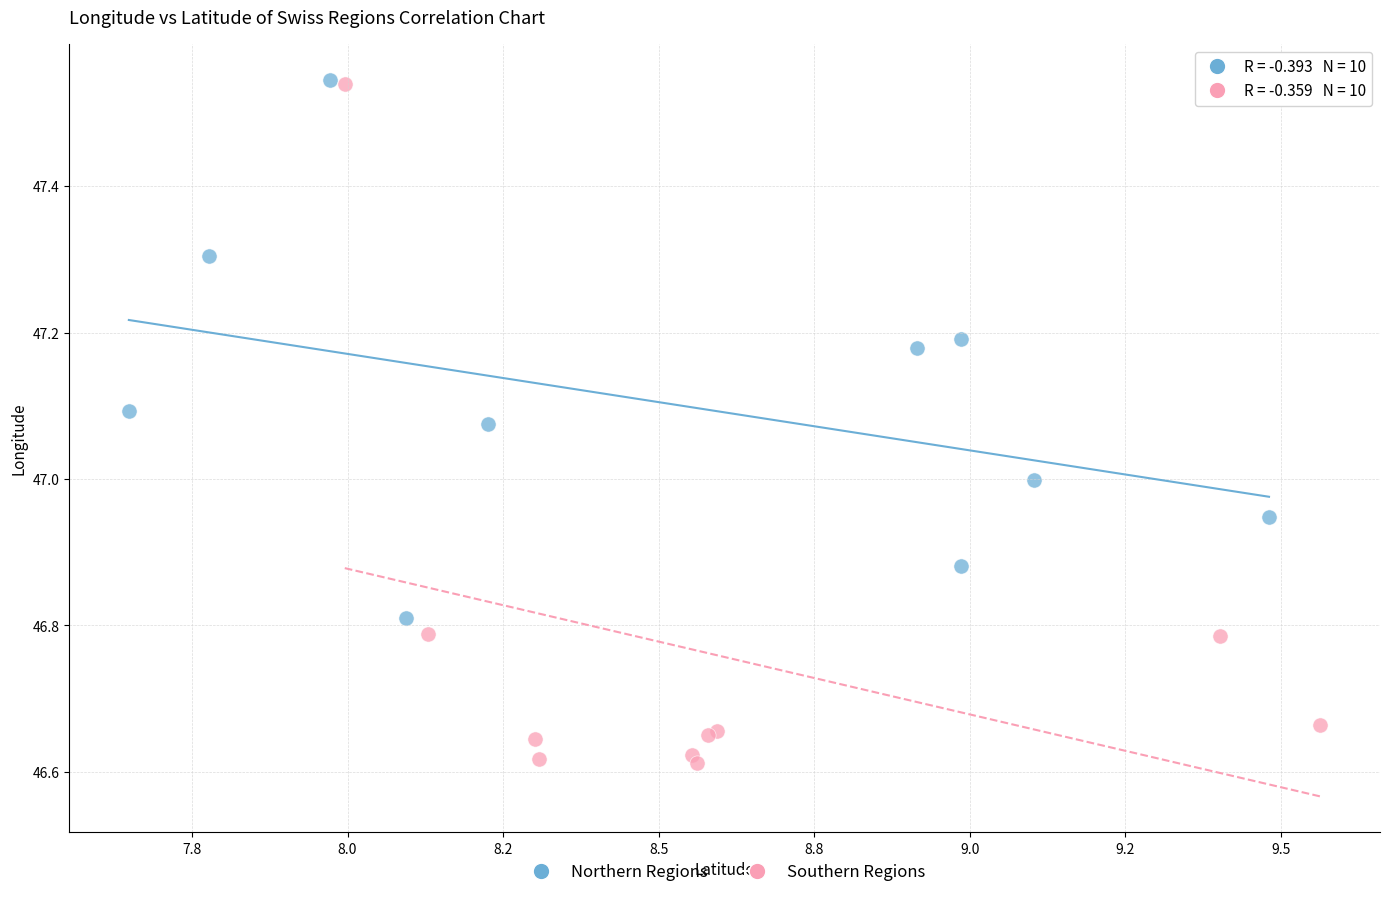

Which series has the largest Y range (max minus min)?

Southern Regions